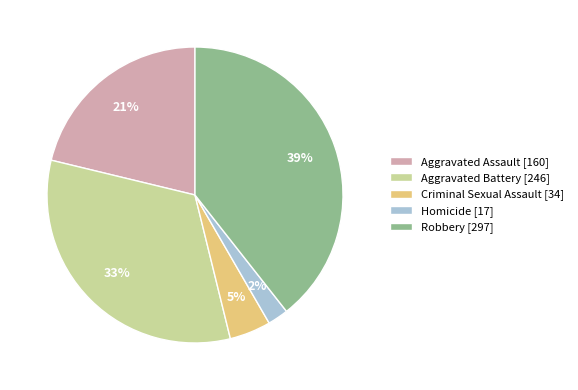

Rank the categories by value from highest to lowest.

Robbery, Aggravated Battery, Aggravated Assault, Criminal Sexual Assault, Homicide